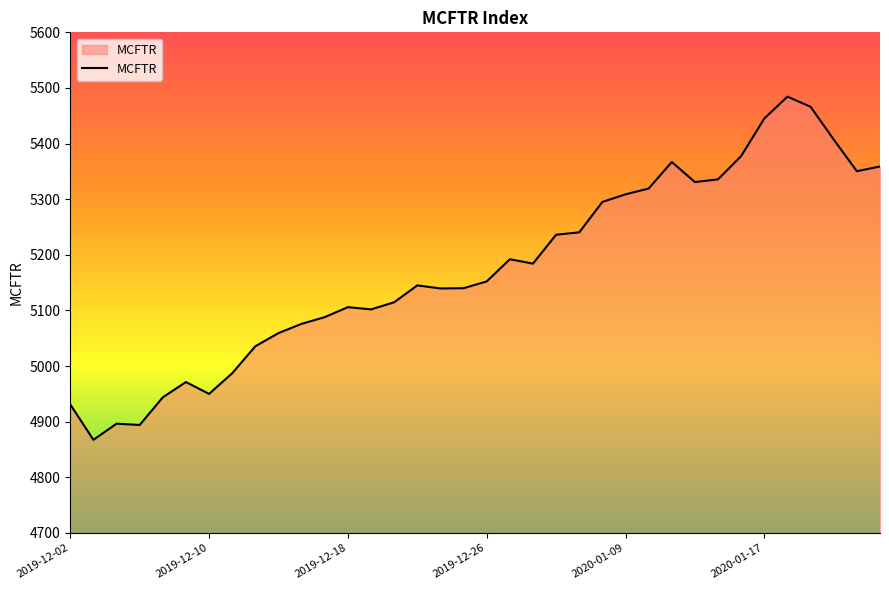

What is the difference between the maximum and minimum values?

617.0